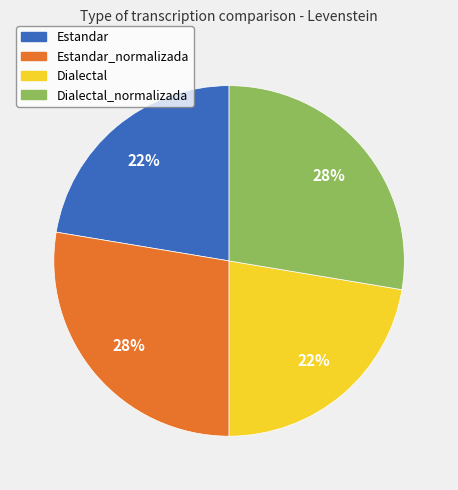

Is there any slice that represents more than half of the pie?

No